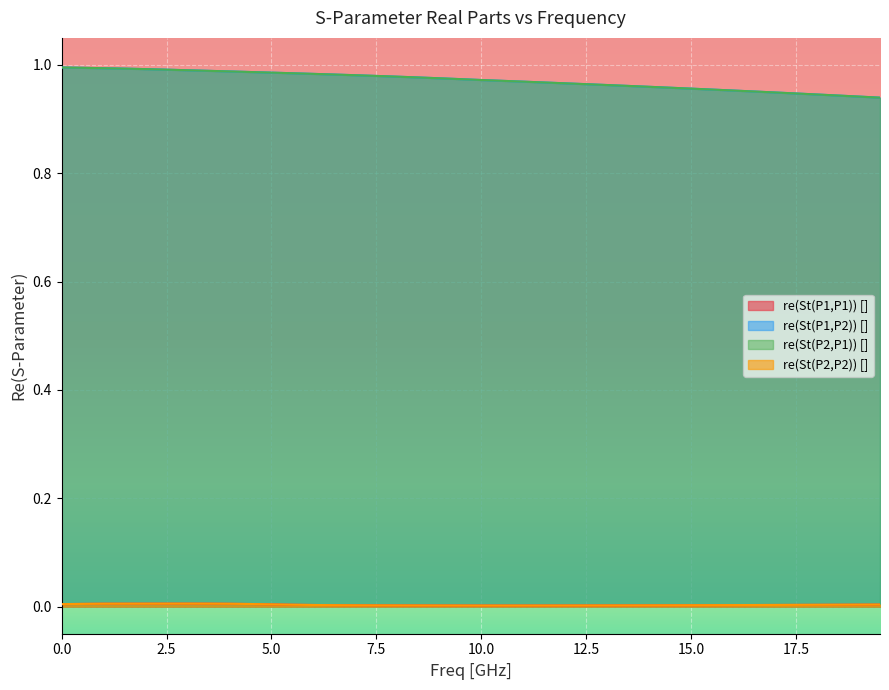

True or false: re(St(P1,P1)) [] and re(St(P2,P1)) [] cross at least once.

False